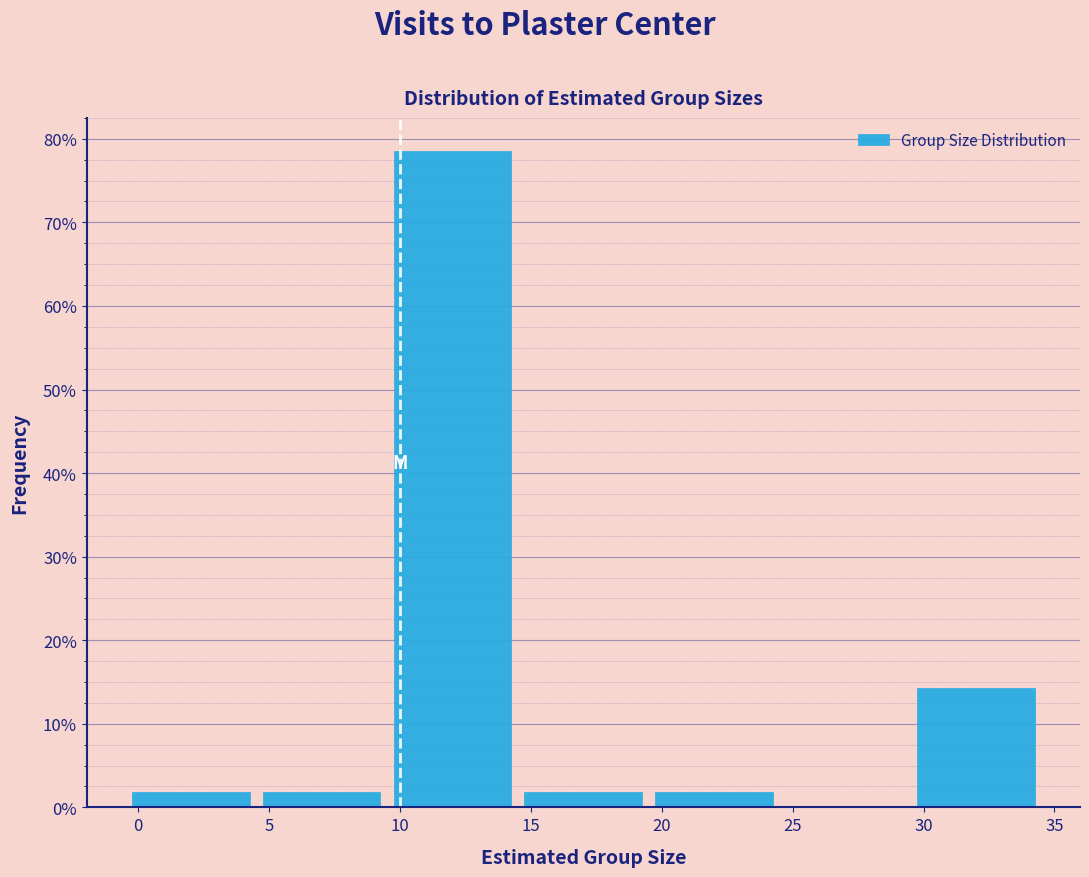

Reading left to right, transcribe this chart: for each bar, give the range it covers on the x-axis and its height. The values are not printed on the chart, so give them approximately, as read against the axis.

-0.5 to 4.5: 2
4.5 to 9.5: 2
9.5 to 14.5: 79
14.5 to 19.5: 2
19.5 to 24.5: 2
24.5 to 29.5: 0
29.5 to 34.5: 14